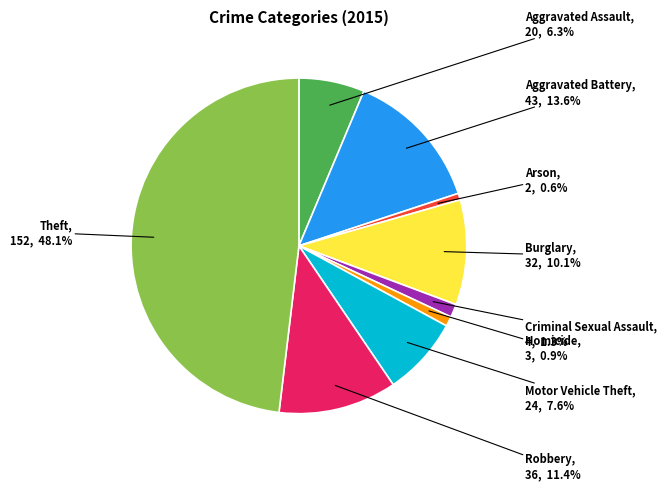

Is there a majority slice in this chart?

No